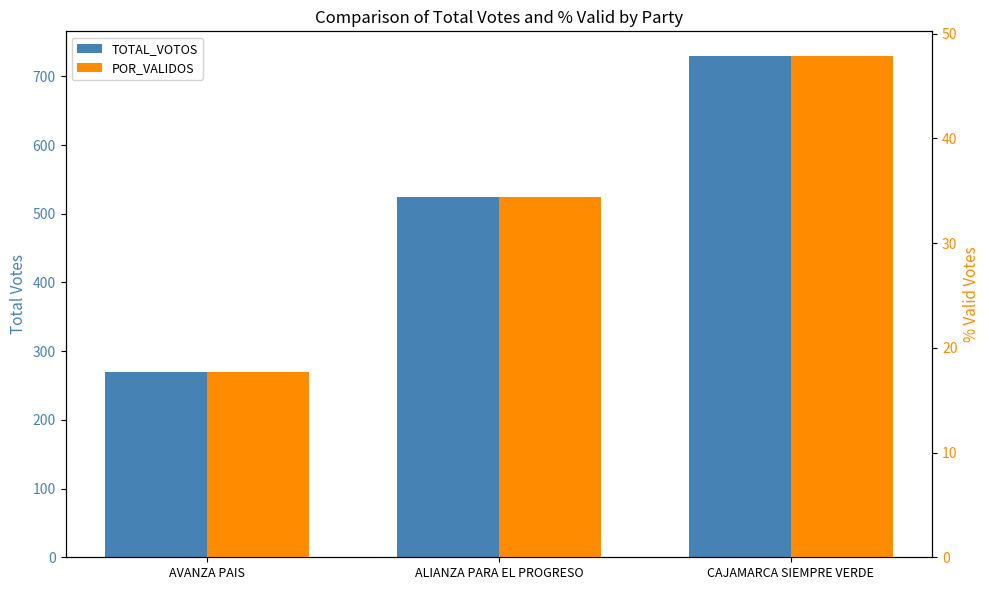

Which series has the largest range (max minus min)?

TOTAL_VOTOS